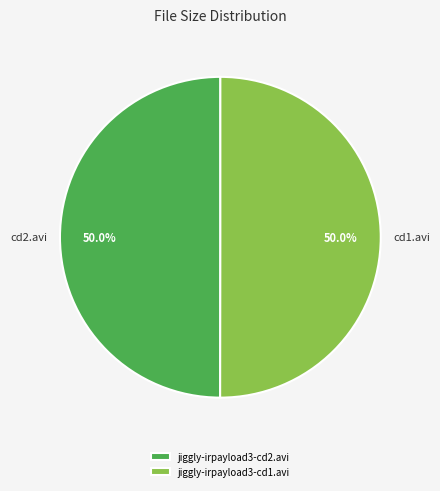

What portion of the pie excludes jiggly-irpayload3-cd2.avi?

50.0%